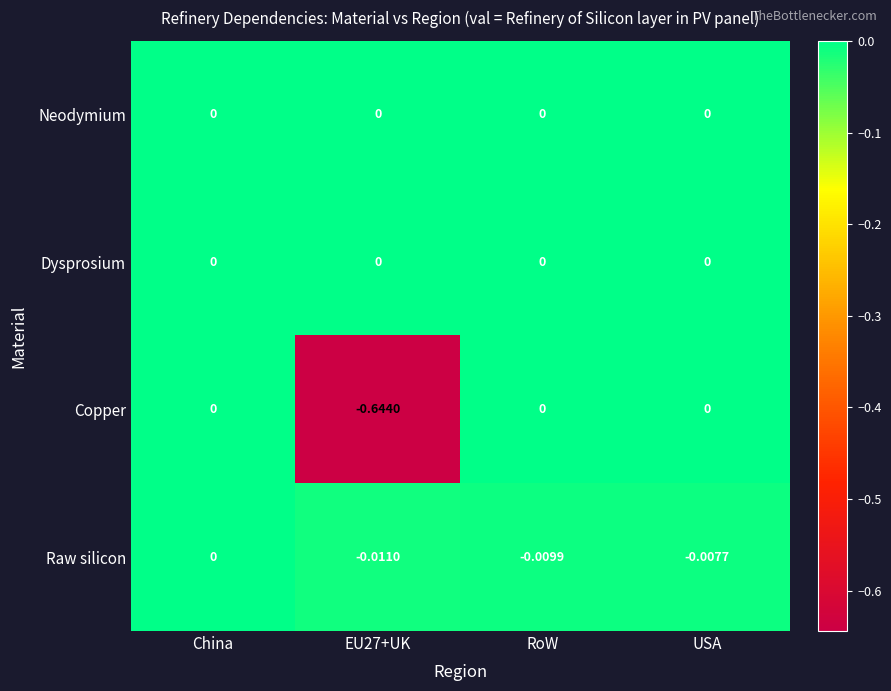

Which series has the largest range (max minus min)?

Copper